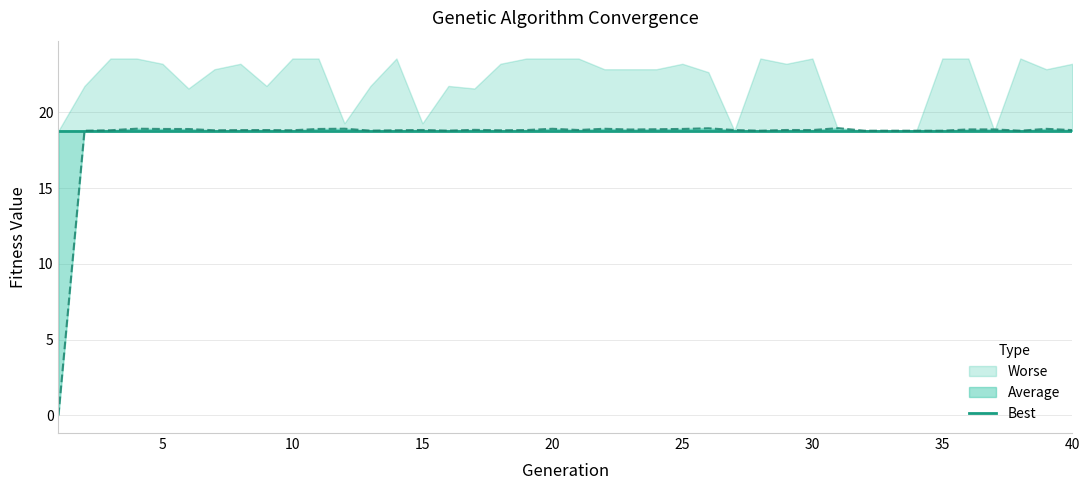

Reading left to right, list all the values displayed in this chart.

Best: 18.8	18.8	18.8	18.8	18.8	18.8	18.8	18.8	18.8	18.8	18.8	18.8	18.8	18.8	18.8	18.8	18.8	18.8	18.8	18.8	18.8	18.8	18.8	18.8	18.8	18.8	18.8	18.8	18.8	18.8	18.8	18.8	18.8	18.8	18.8	18.8	18.8	18.8	18.8	18.8
Average: 0.0	18.8	18.8	18.9	18.9	18.9	18.8	18.8	18.8	18.8	18.9	18.9	18.8	18.8	18.8	18.8	18.9	18.8	18.8	18.9	18.8	18.9	18.9	18.9	18.9	19.0	18.8	18.8	18.8	18.8	19.0	18.8	18.8	18.8	18.8	18.9	18.9	18.8	18.9	18.8
Worse: 18.8	21.8	23.6	23.6	23.2	21.6	22.9	23.2	21.8	23.6	23.6	19.3	21.8	23.6	19.3	21.8	21.6	23.2	23.6	23.6	23.6	22.9	22.9	22.9	23.2	22.7	18.8	23.6	23.2	23.6	18.8	18.8	18.8	18.8	23.6	23.6	18.8	23.6	22.9	23.2